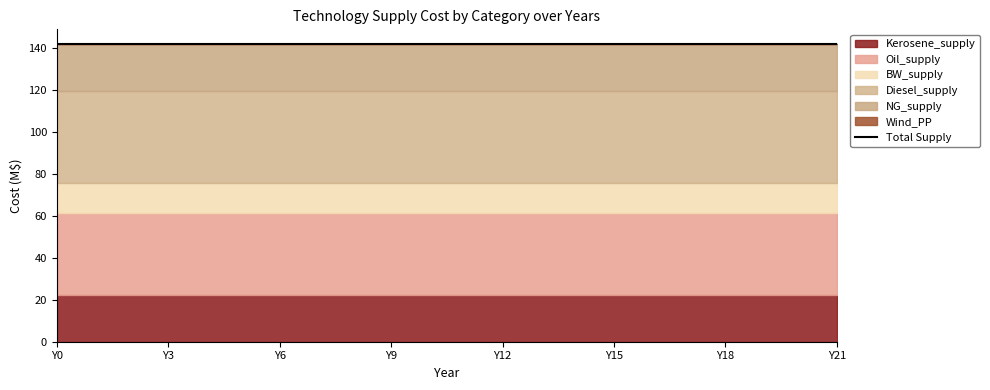

What is the value of the Diesel_supply point at the 7th from the left?

43.8